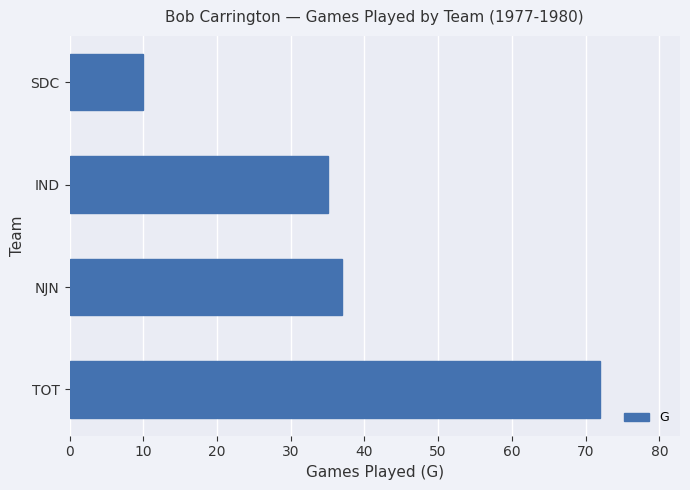

The value at IND is 35. True or false?

True